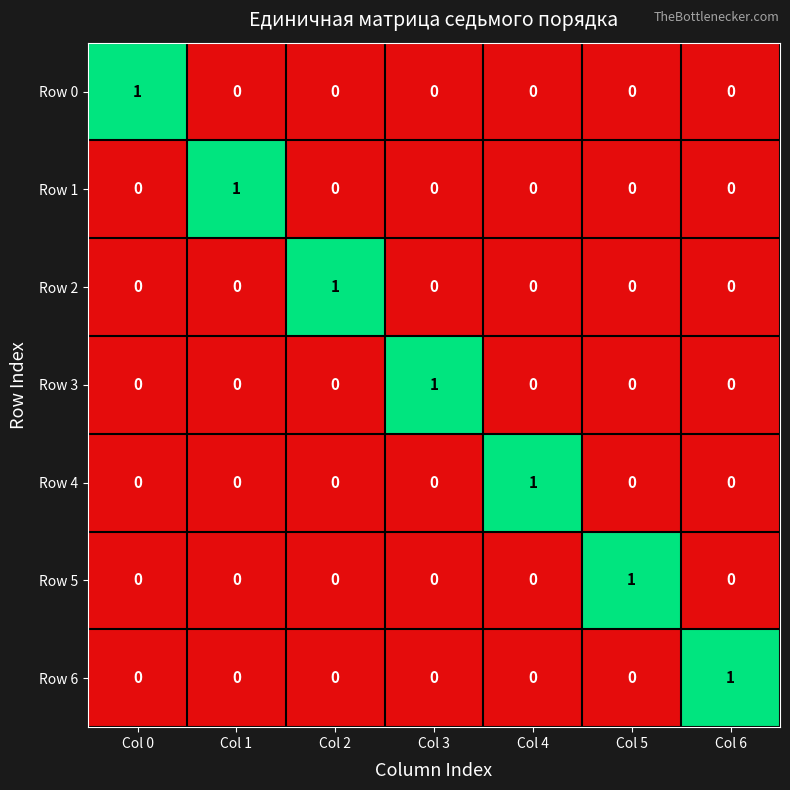

Which category has the highest value in the Row 3 series?

Col 3